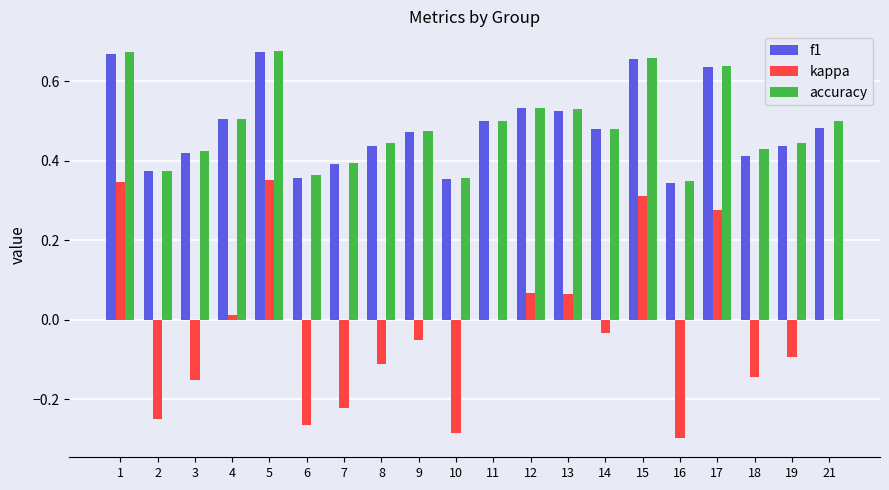

Is the value of accuracy at 7 greater than the value of f1 at 13?

No